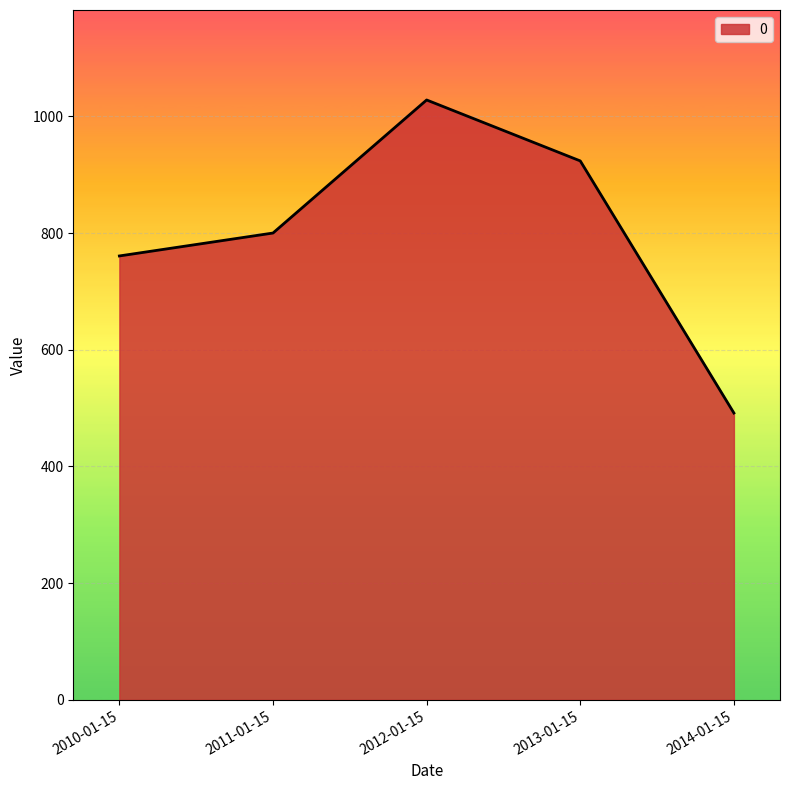

What position from the right is 2012-01-15?

3